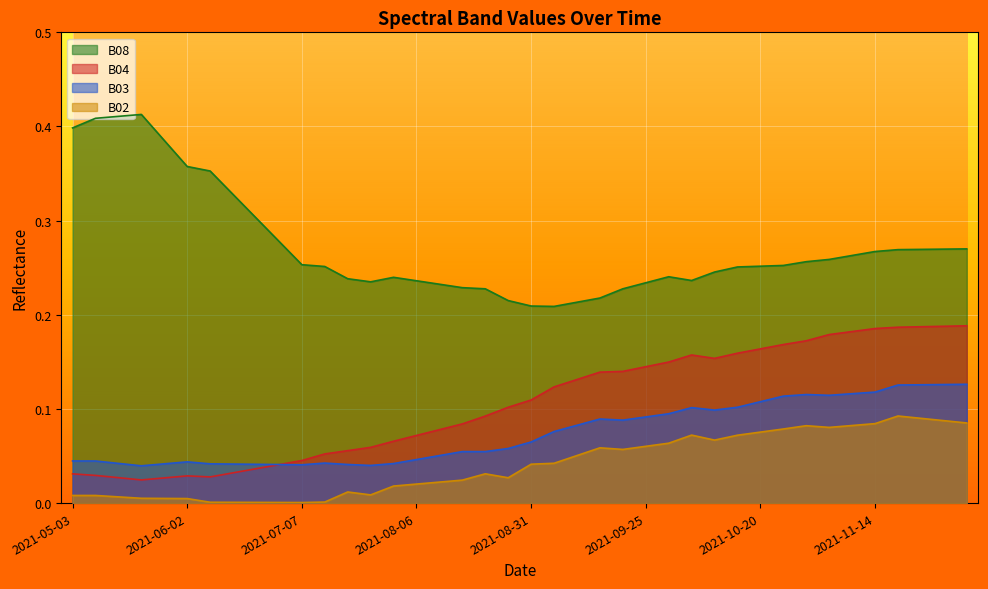

Which series has the widest spread of values?

B08